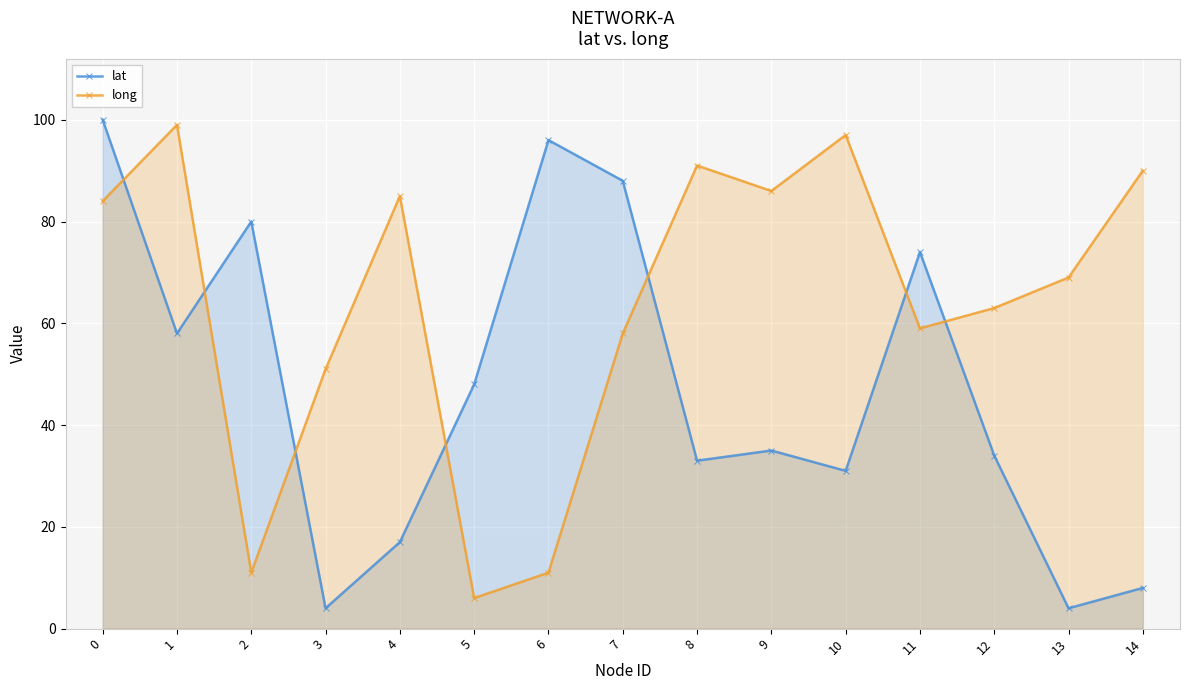

What value does the lat series have at 4, to the nearest 5?

15